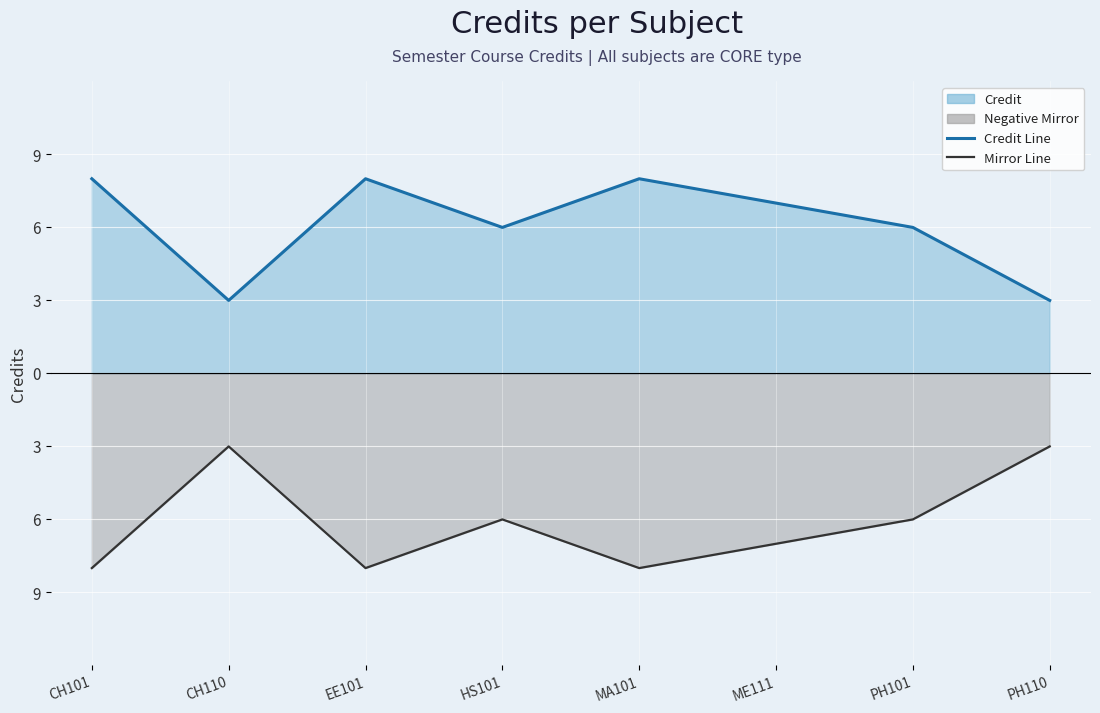

What is the difference between the second highest and second lowest values in the Credit series?

5